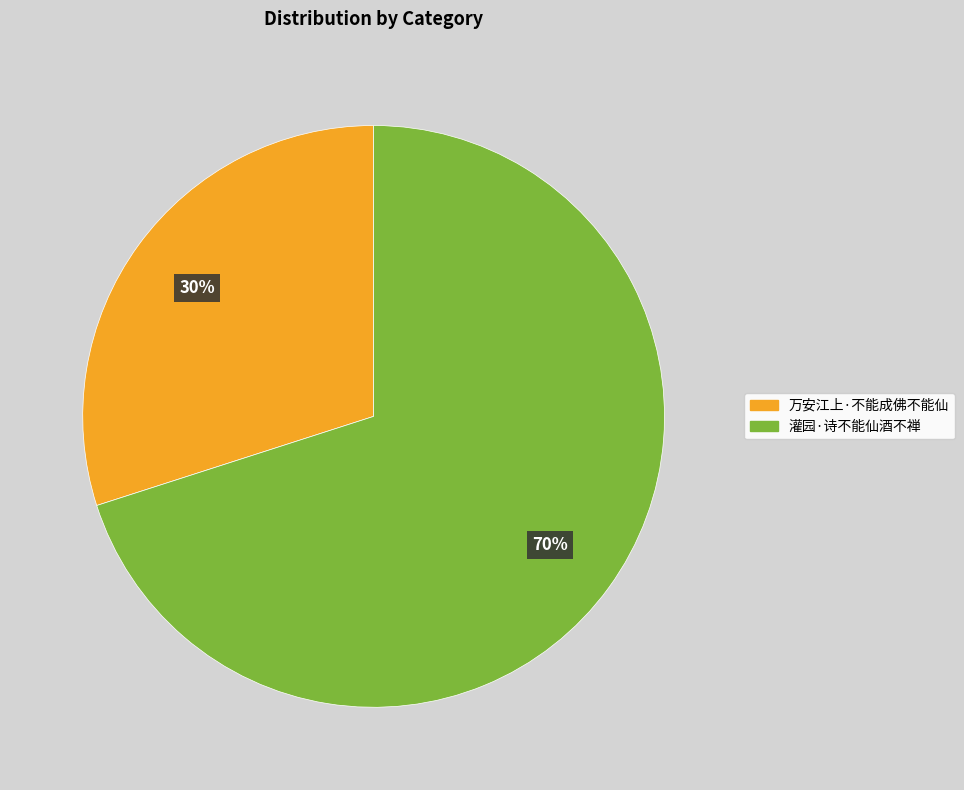

To the nearest percent, what is the combined percentage of 灌园·诗不能仙酒不禅 and 万安江上·不能成佛不能仙?

100%